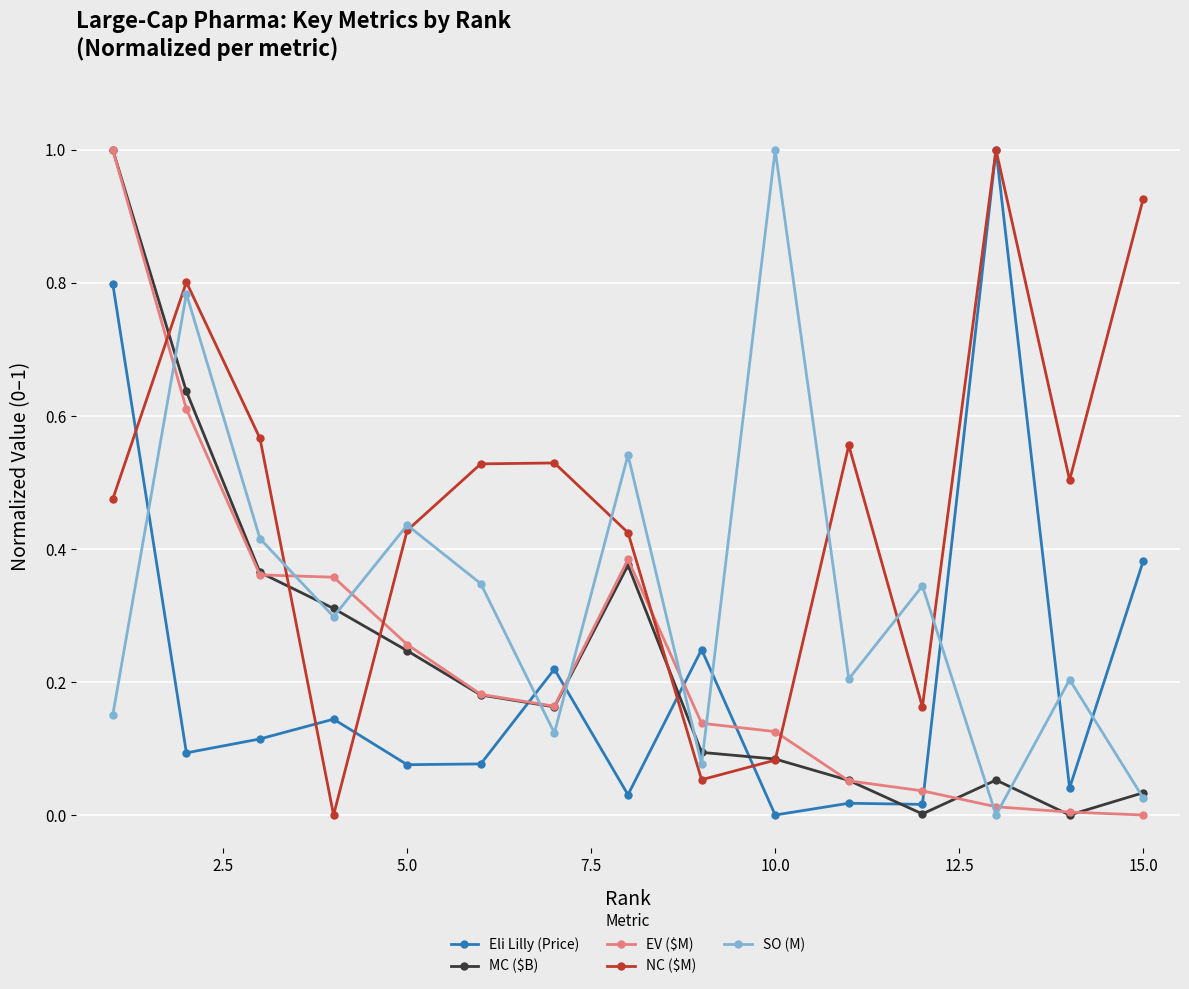

Which series has the largest total across all categories?

NC ($M)